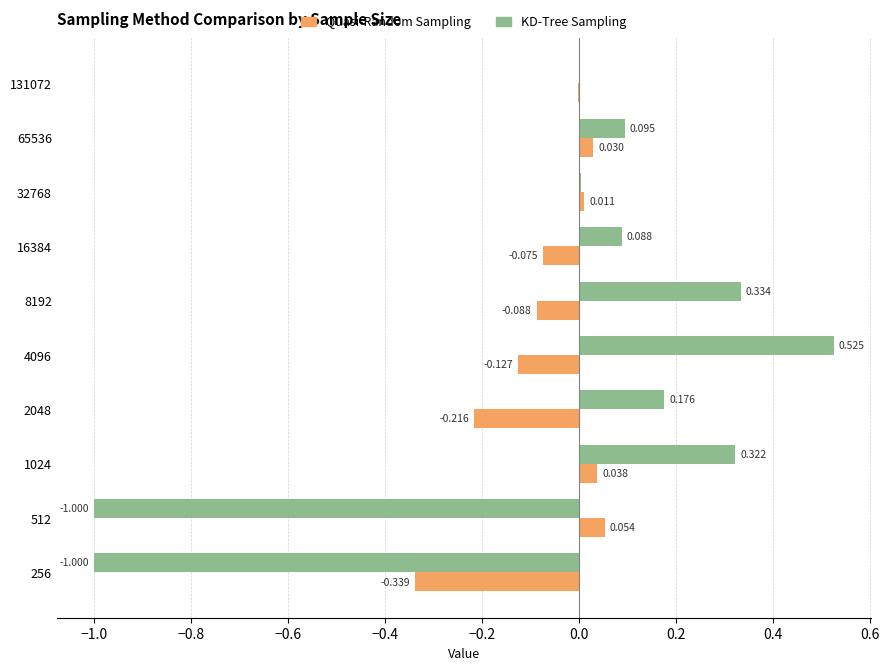

Between 2048 and 65536, which series saw the biggest shift?

Quasi-Random Sampling